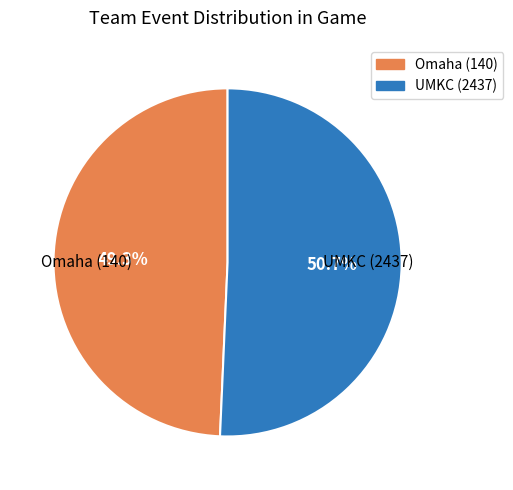

To the nearest percent, what is the difference between the Omaha (140) and UMKC (2437) slice percentages?

1%